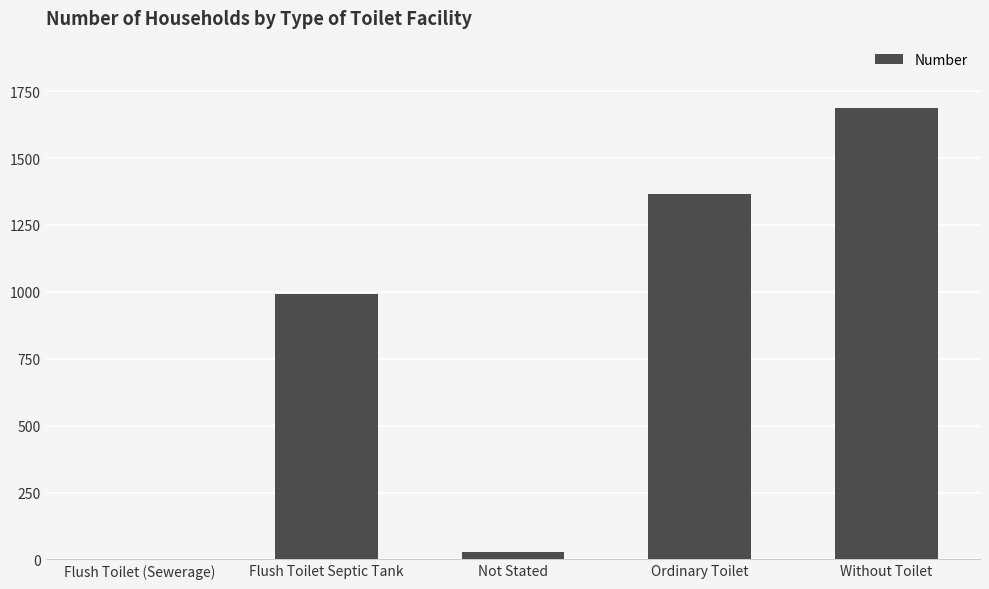

Does the chart contain stacked bars?

No